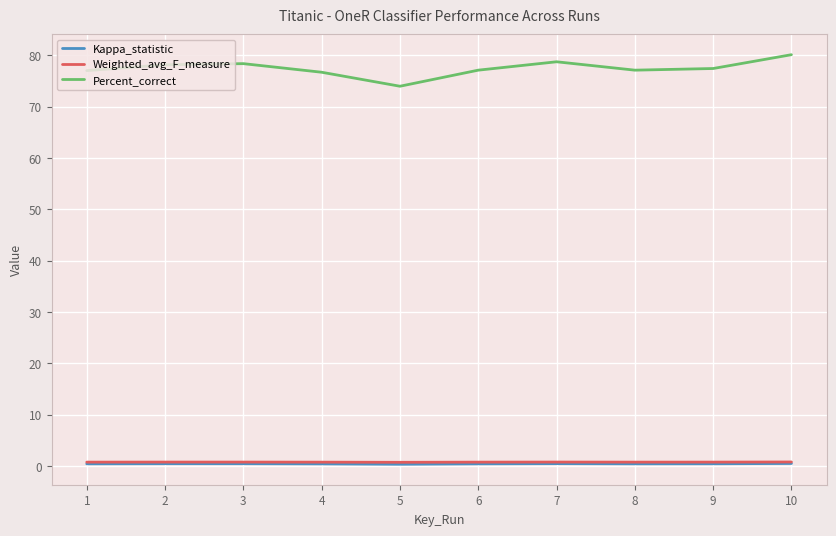

Is the value of Percent_correct at 6 greater than the value of Kappa_statistic at 10?

Yes